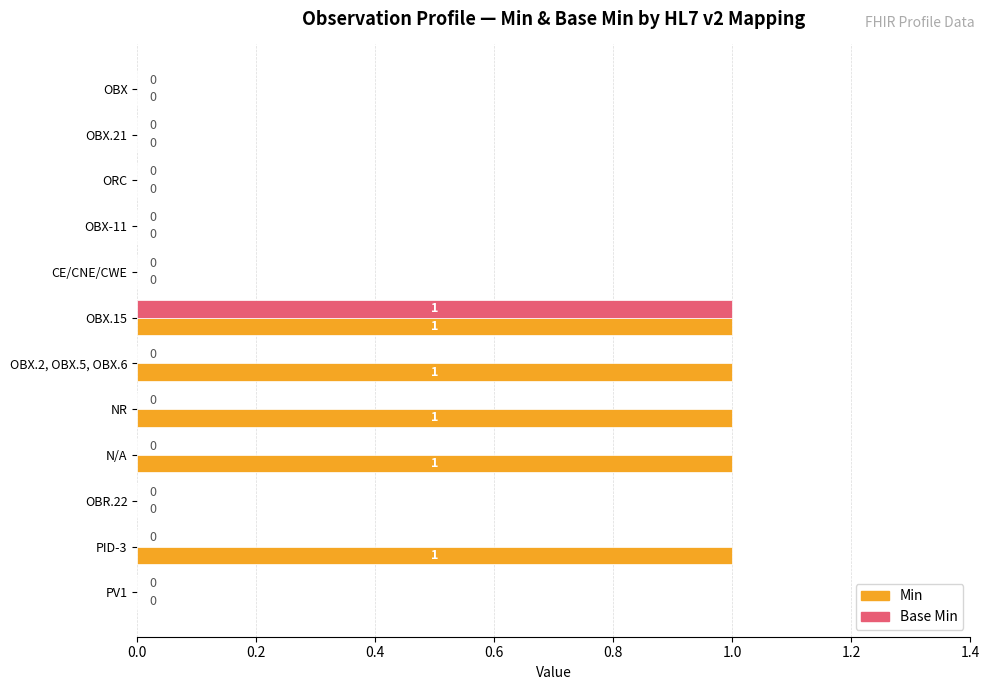

Is it true that Min equals 1 at OBR.22?

False